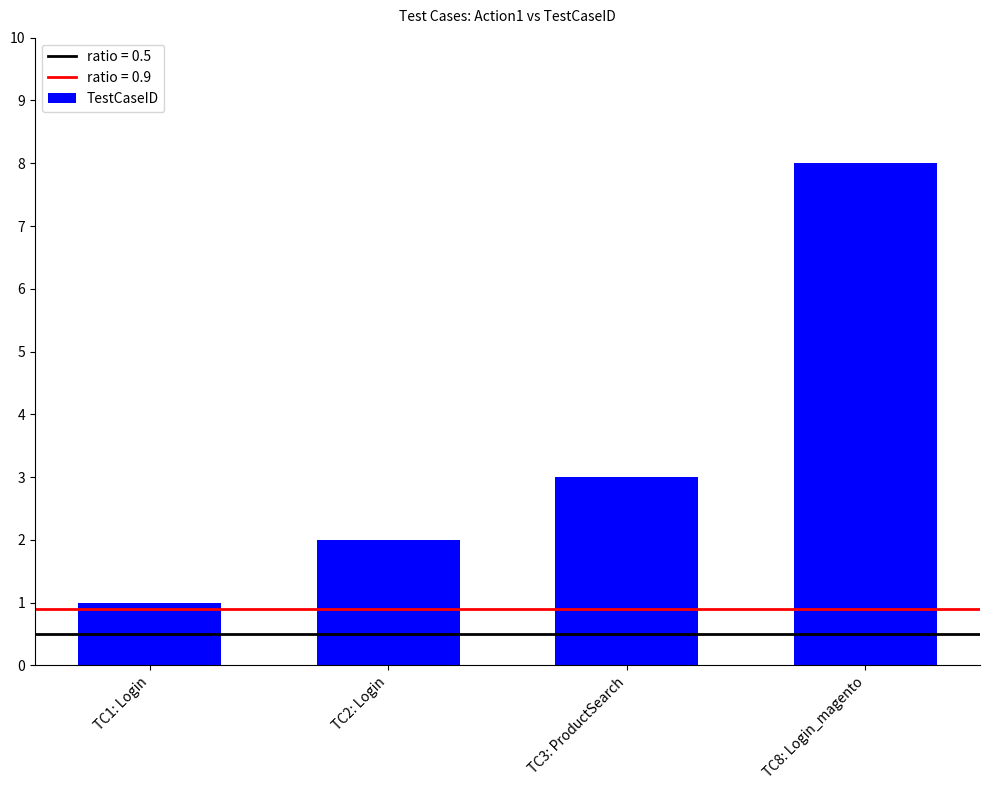

Reading left to right, extract all data points from this chart.

1	2	3	8